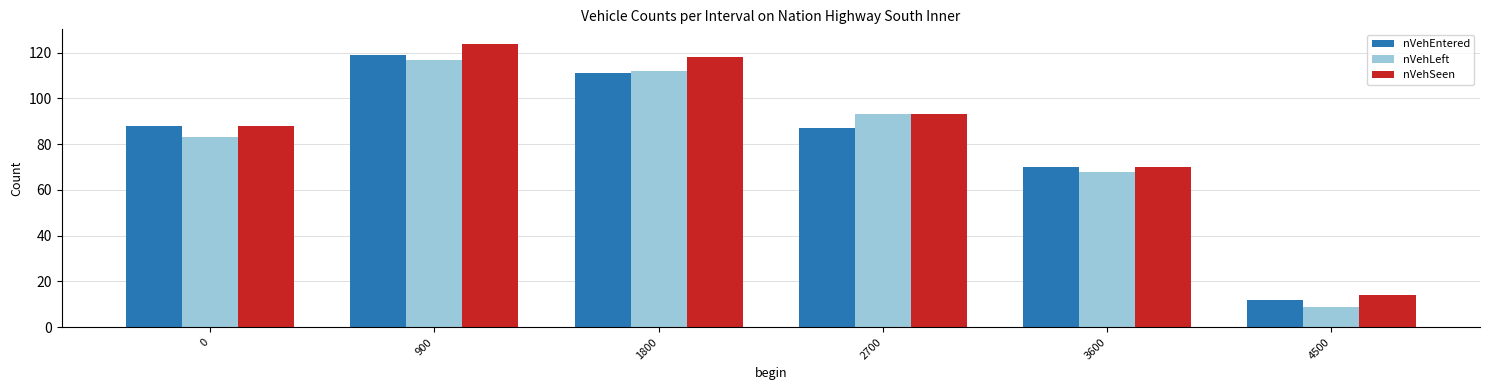

Where is nVehSeen nearest to the value 69?

3600